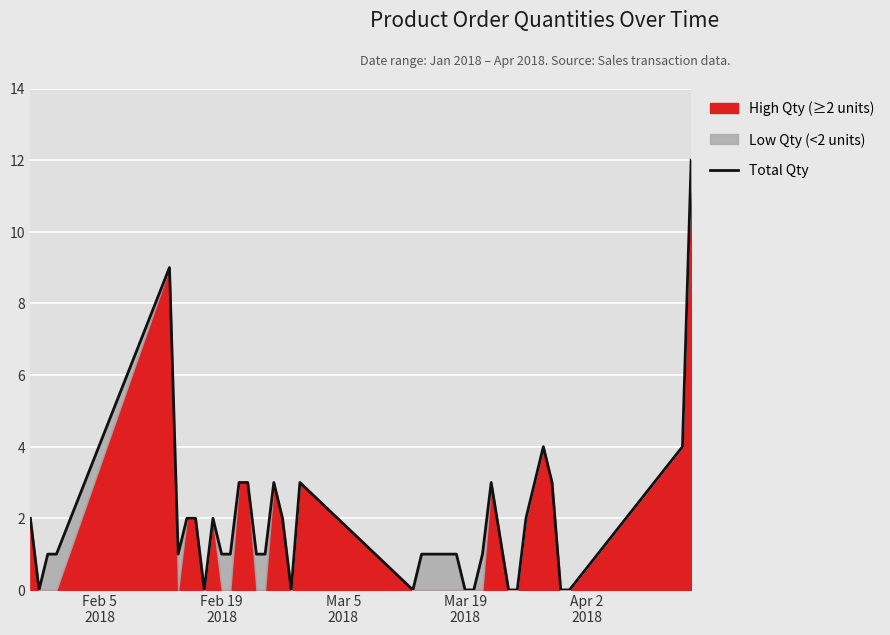

How many lines are shown in the chart?

1